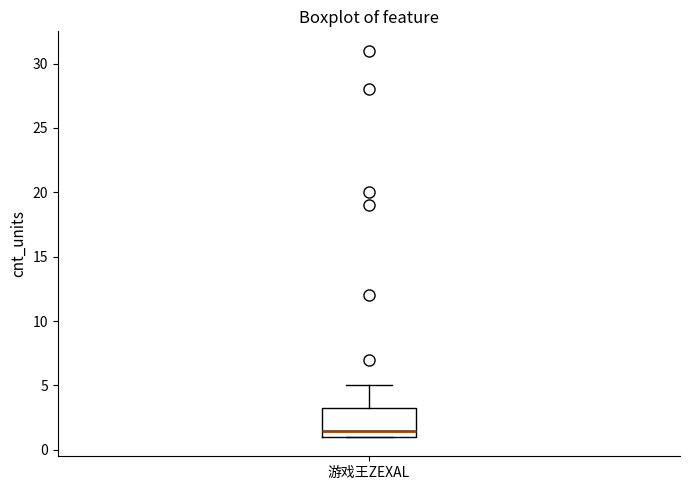

Read this box plot against the y-axis: the position of the median line, the range covered by the box, and the ends of both whiskers. The values are not printed on the chart, so give them approximately, as read against the axis.

median 1.5, box 1.0 to 3.5, whiskers 1.0 to 5.0